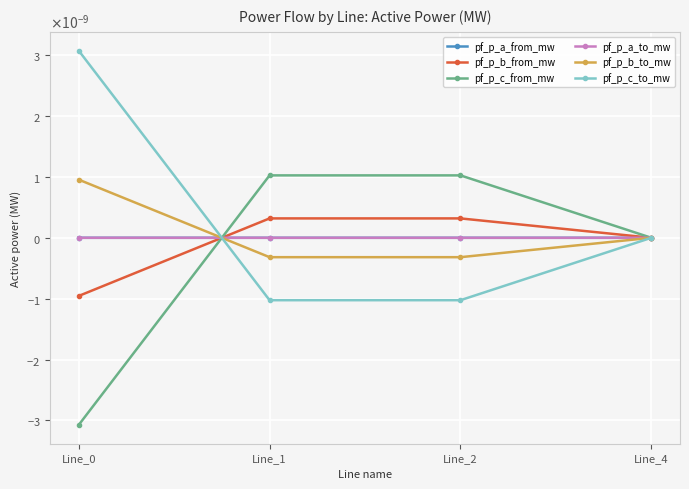

True or false: pf_p_b_to_mw has a value of -0.0 at Line_1.

True